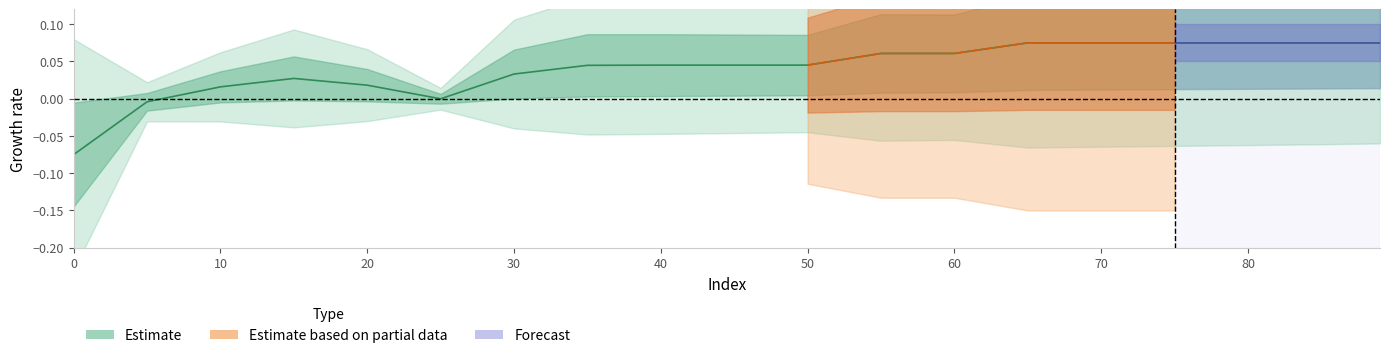

List the labels in order of value, largest first.

65, 70, 75, 80, 85, 89, 55, 60, 40, 45, 50, 35, 30, 15, 20, 10, 25, 5, 0